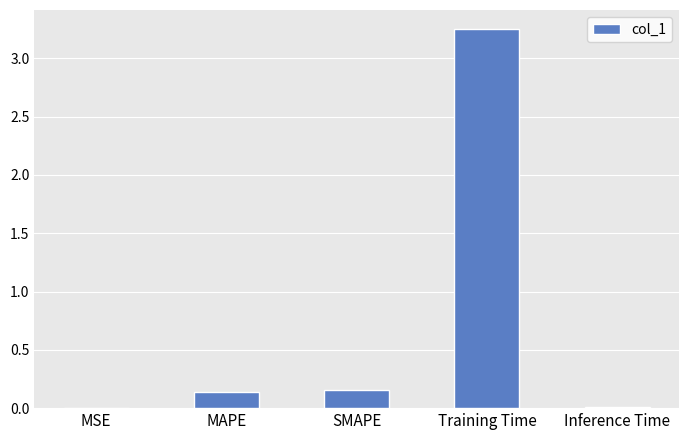

The chart shows a value of 1.3 at Training Time. True or false?

False